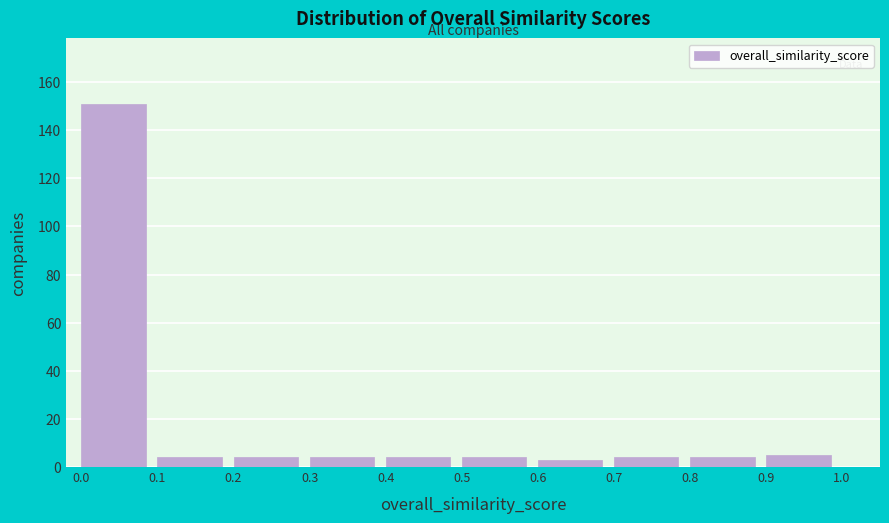

Over which range of the x-axis is the bar tallest?

0.0 to 0.1